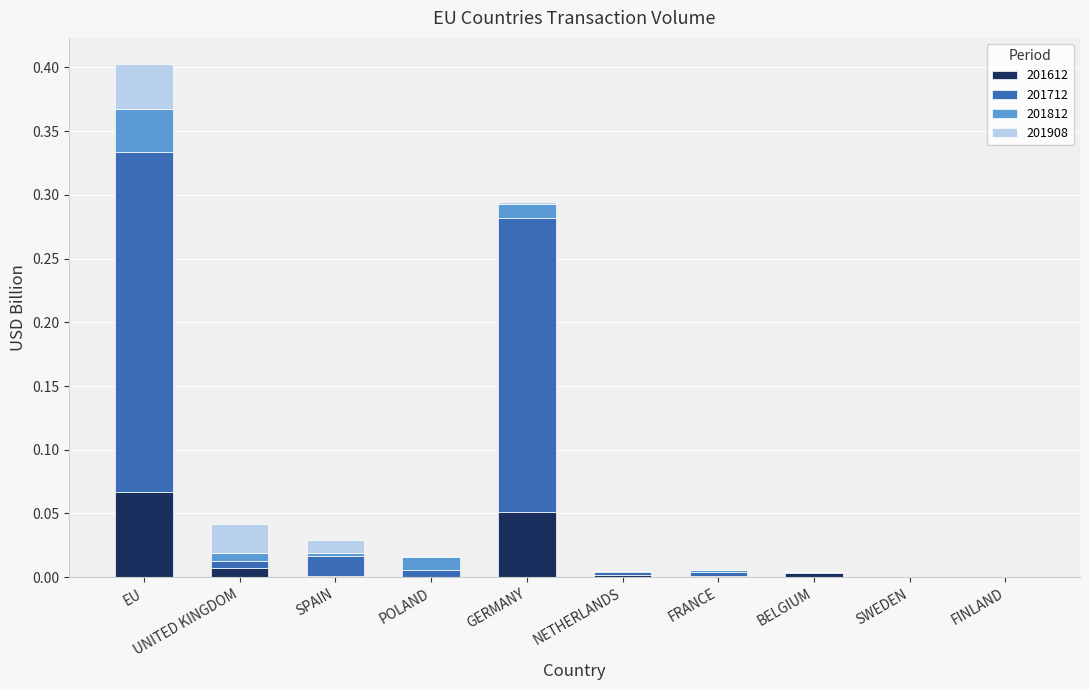

True or false: 201612 has a value of 0.0 at NETHERLANDS.

True